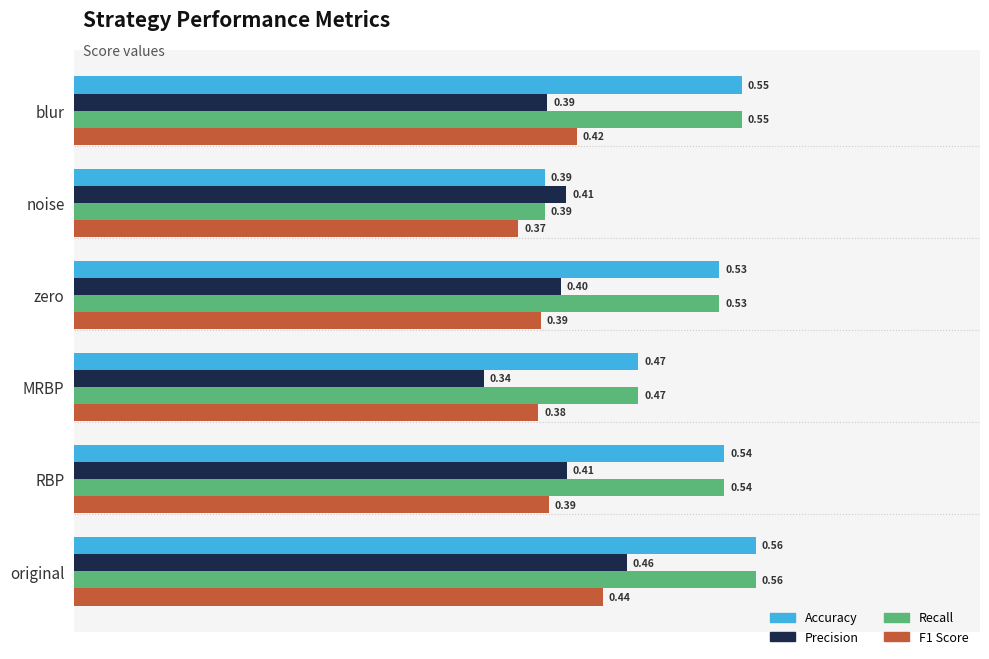

At which label is F1 Score closest to 0?

noise